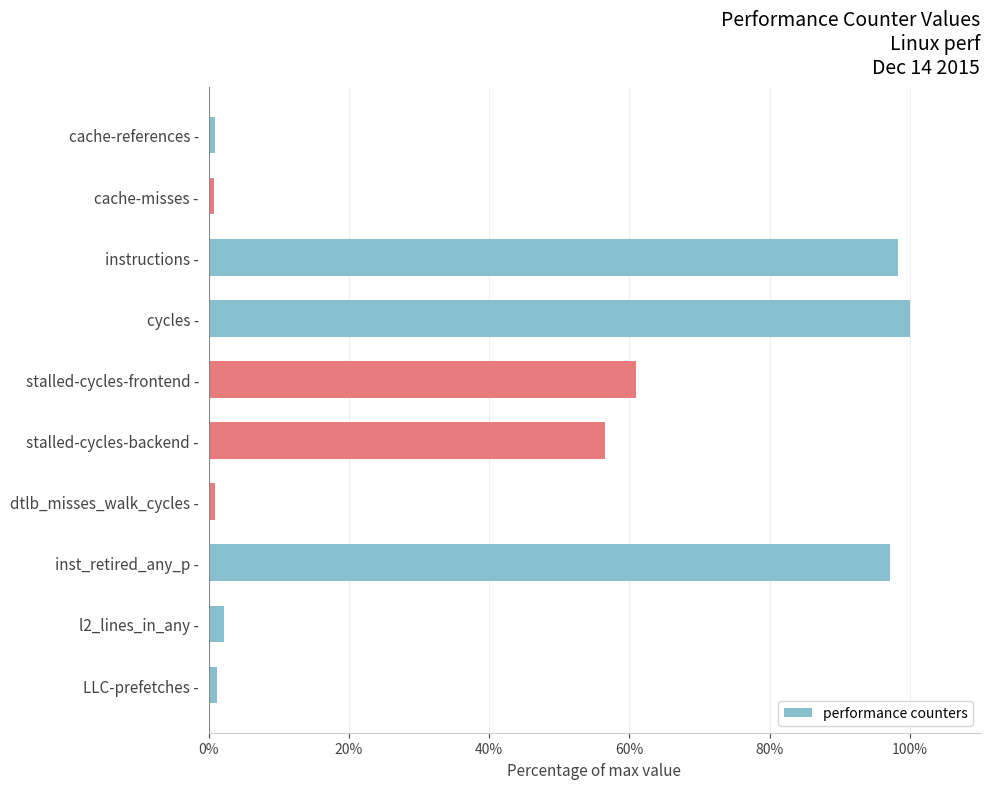

What is the sum of all values?

419.1